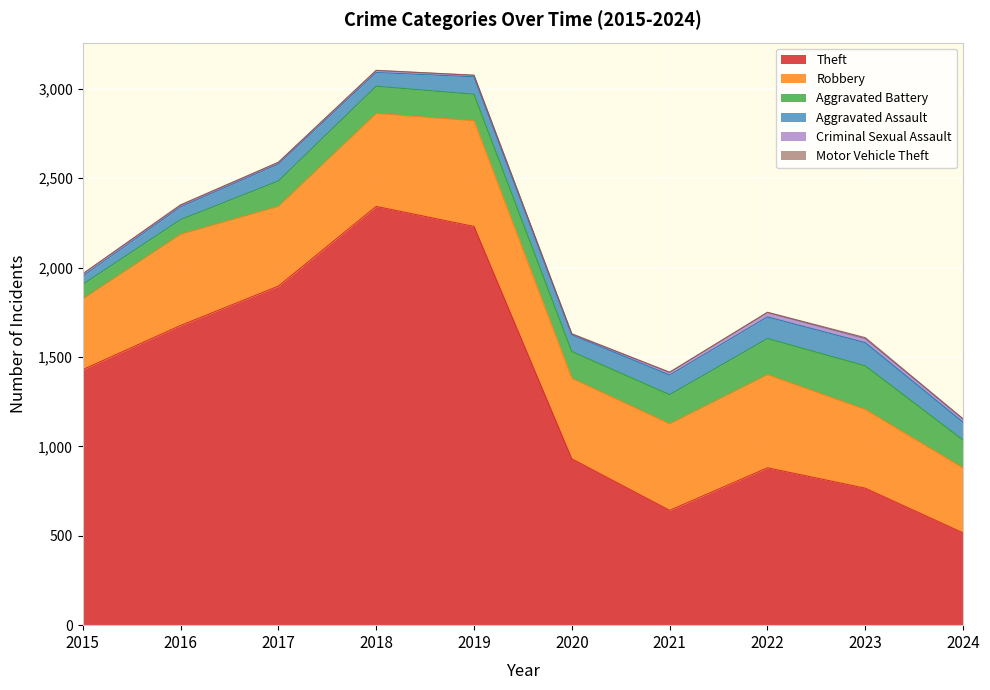

Which series has the largest range (max minus min)?

Theft